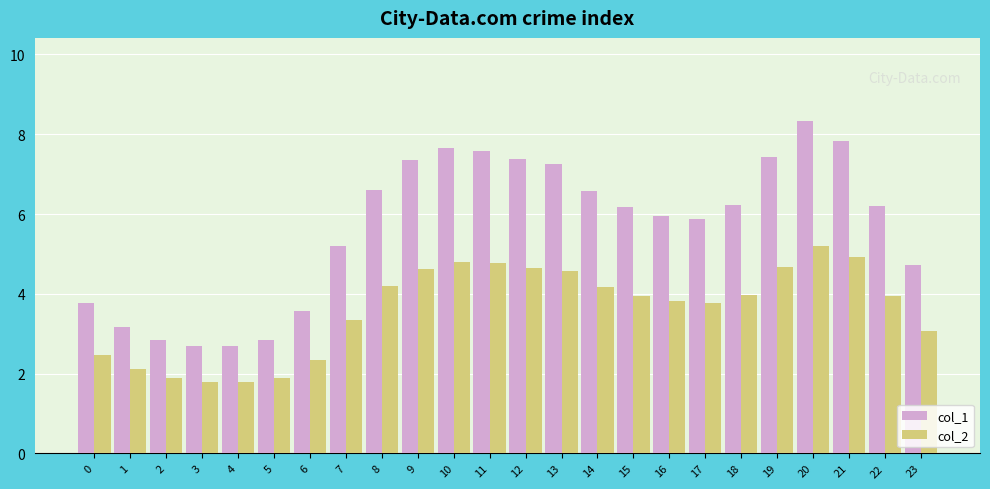

List the series in order of their overall mean, lowest first.

col_2, col_1